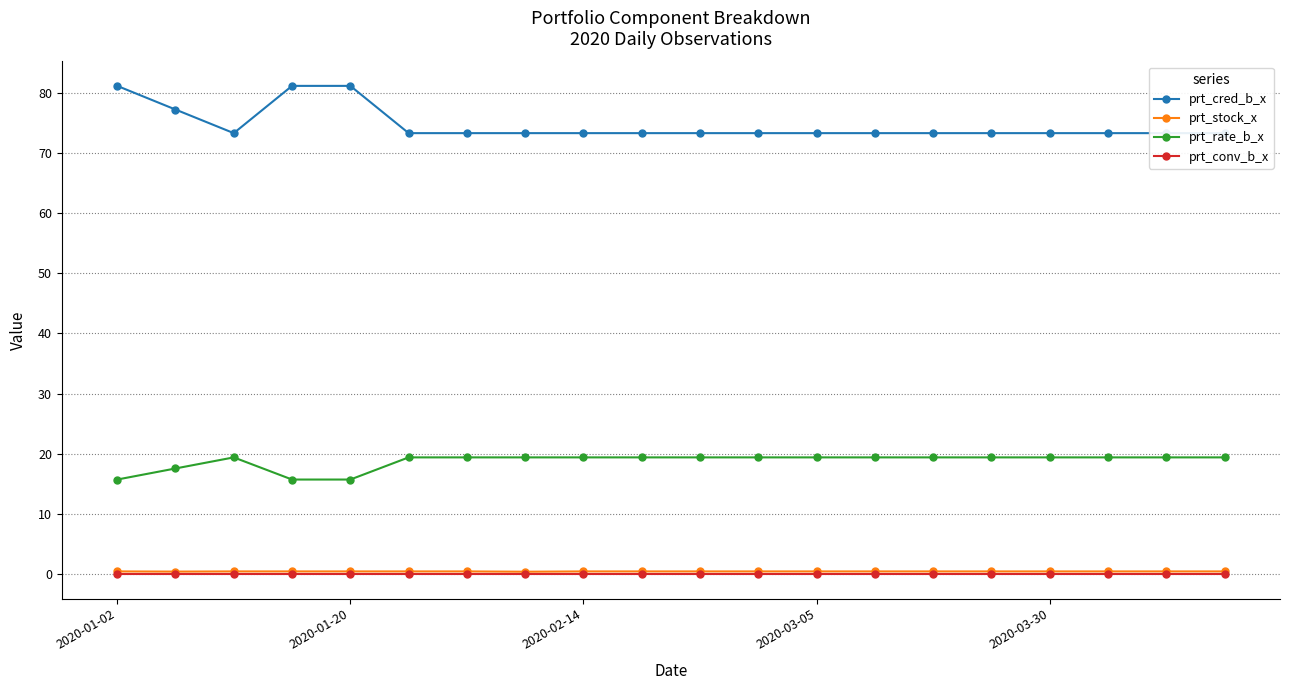

What is the difference between the highest and lowest values at 18?

73.2